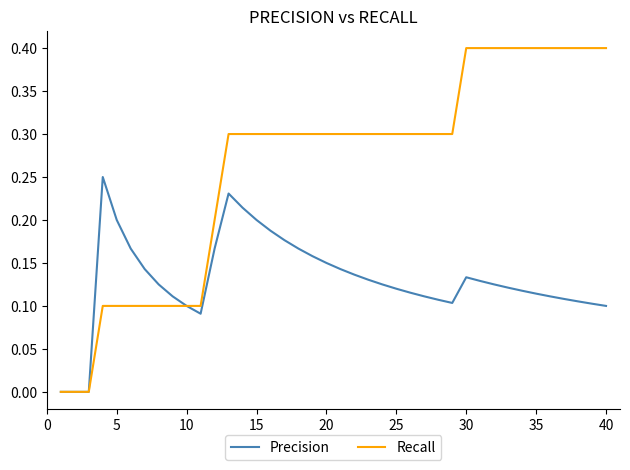

Which series has the largest total across all categories?

Recall